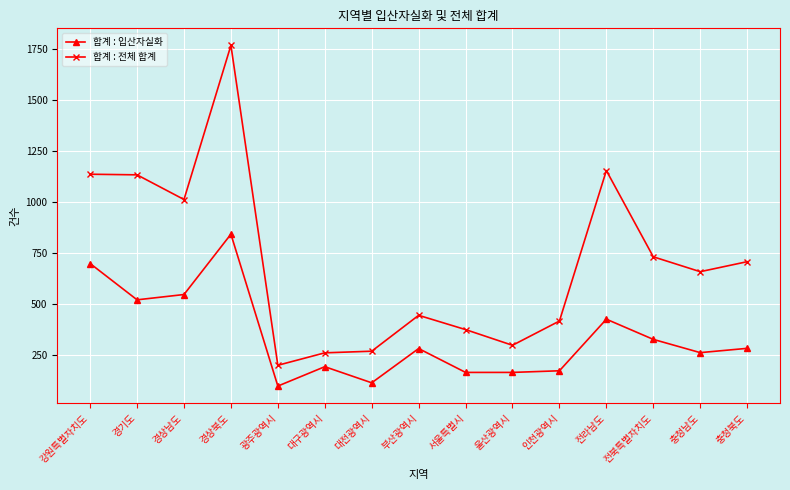

Rank the series by their maximum value, from lowest to highest.

합계 : 입산자실화, 합계 : 전체 합계